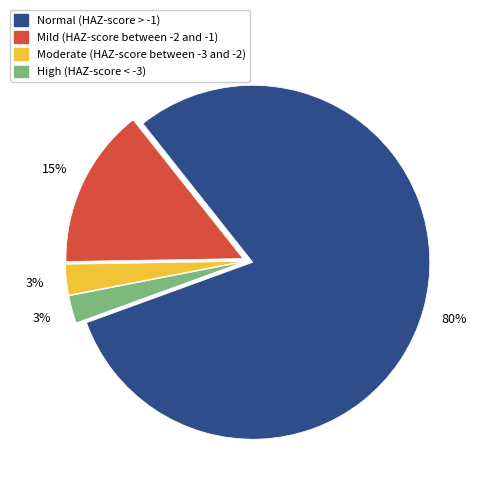

Combined, do Normal (HAZ-score > -1) and Mild (HAZ-score between -2 and -1) account for over 50%?

Yes